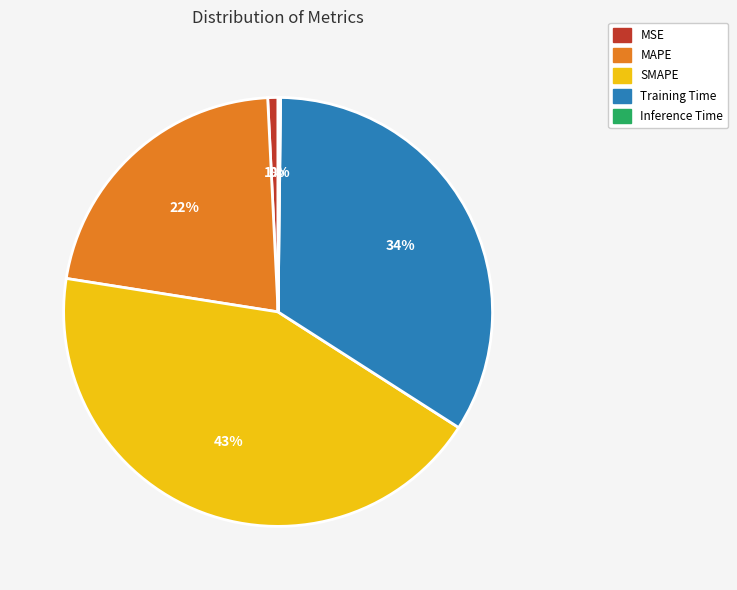

True or false: MSE accounts for 1% of the total.

True